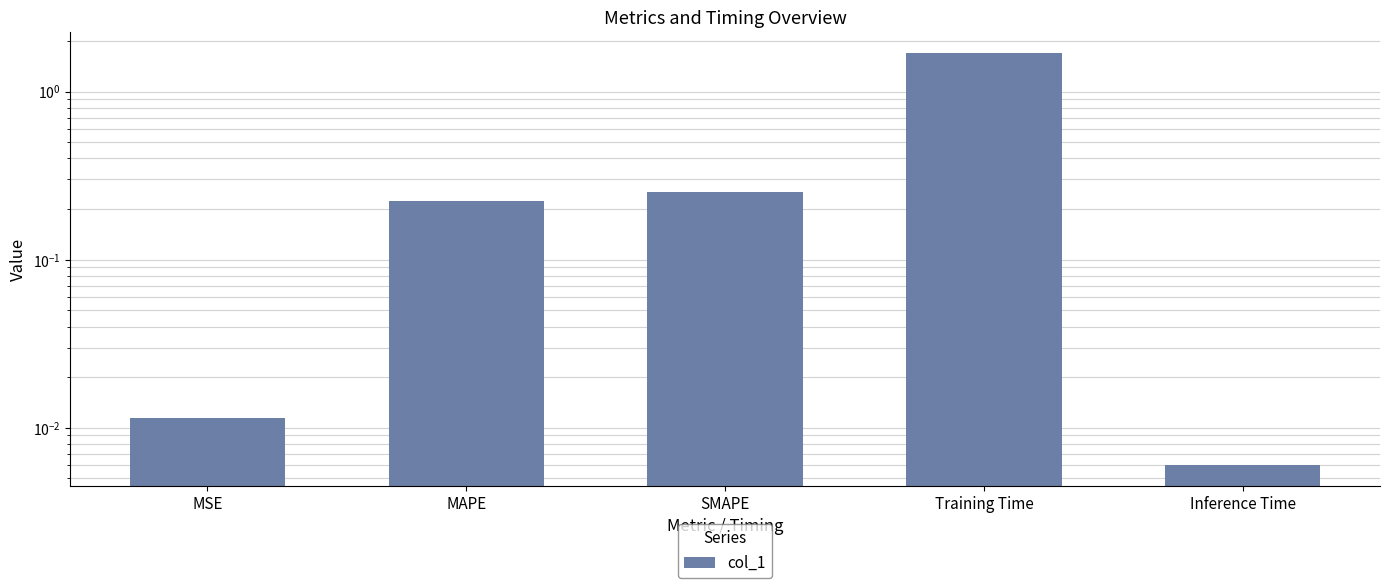

How many distinct data groups are displayed?

1